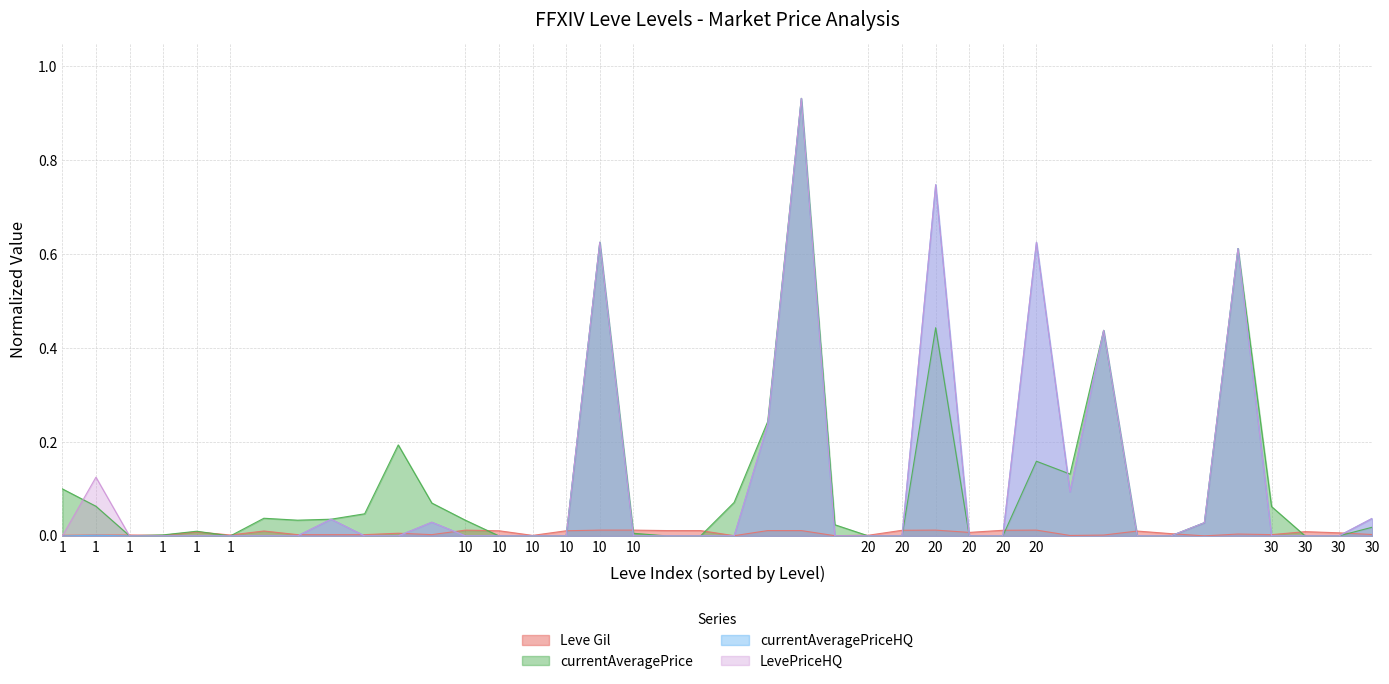

List the series in order of their peak value, highest first.

currentAveragePrice, currentAveragePriceHQ, LevePriceHQ, Leve Gil